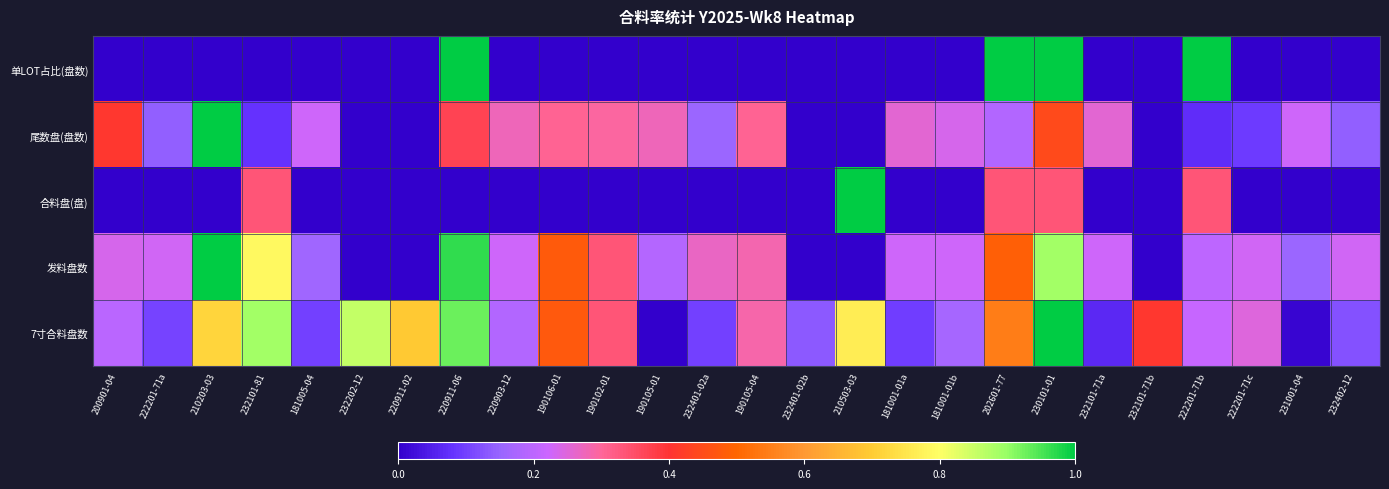

What is the total value across all series at 220911-02?

0.7